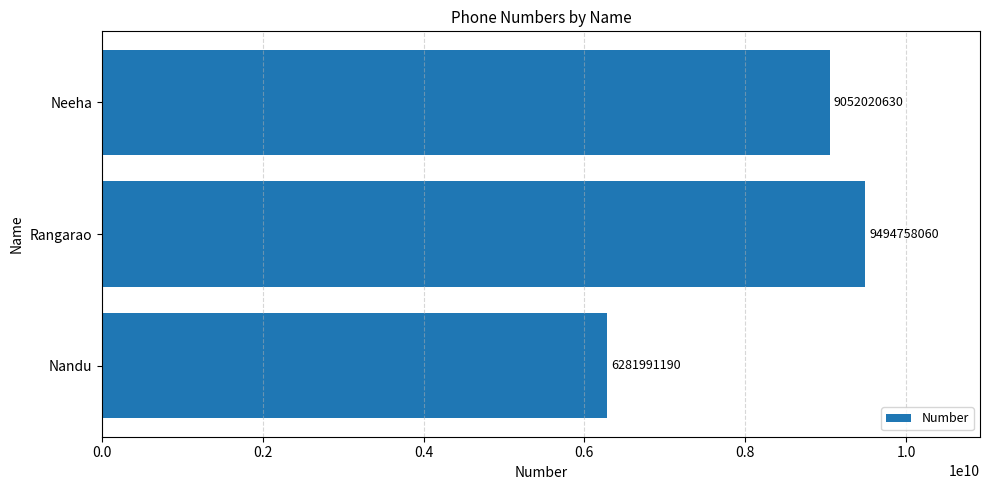

What is the sum of all values?

24828769880